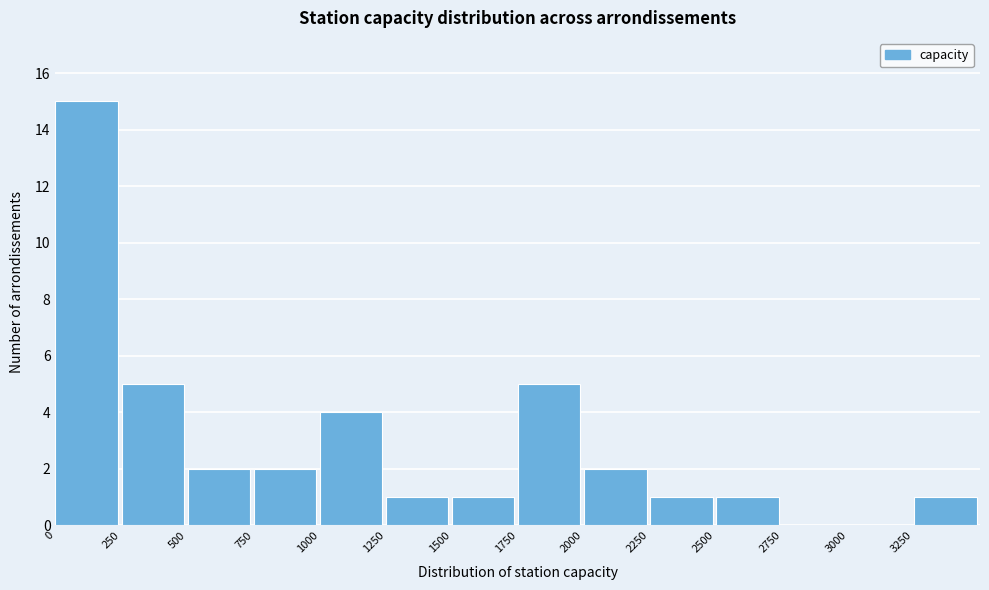

Reading left to right, list every bar in this chart as the range it spans on the x-axis followed by its height. The values are not printed on the chart, so give them approximately, as read against the axis.

0 to 250: 15
250 to 500: 5
500 to 750: 2
750 to 1000: 2
1000 to 1250: 4
1250 to 1500: 1
1500 to 1750: 1
1750 to 2000: 5
2000 to 2250: 2
2250 to 2500: 1
2500 to 2750: 1
2750 to 3000: 0
3000 to 3250: 0
3250 to 3500: 1